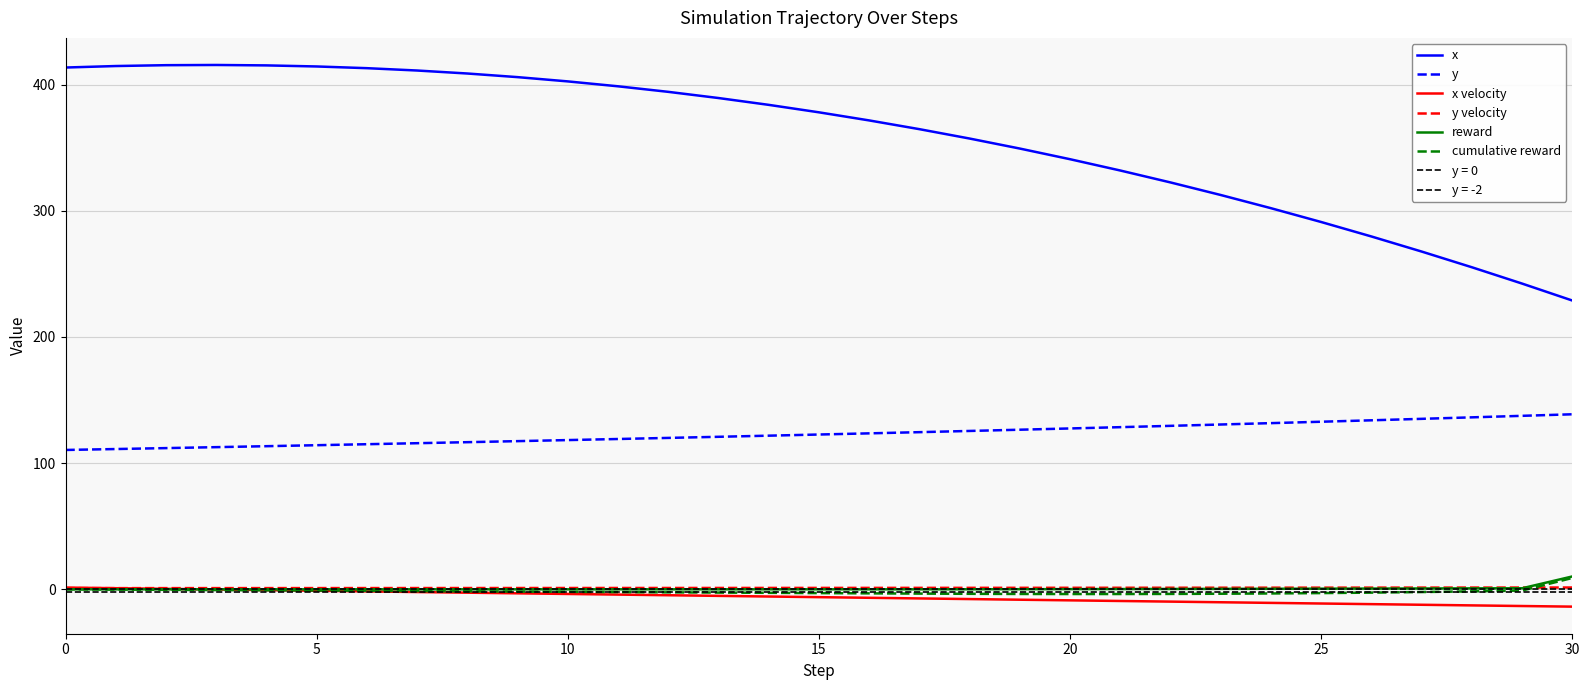

What are all the series names shown in the legend?

x, y, x velocity, y velocity, reward, cumulative reward